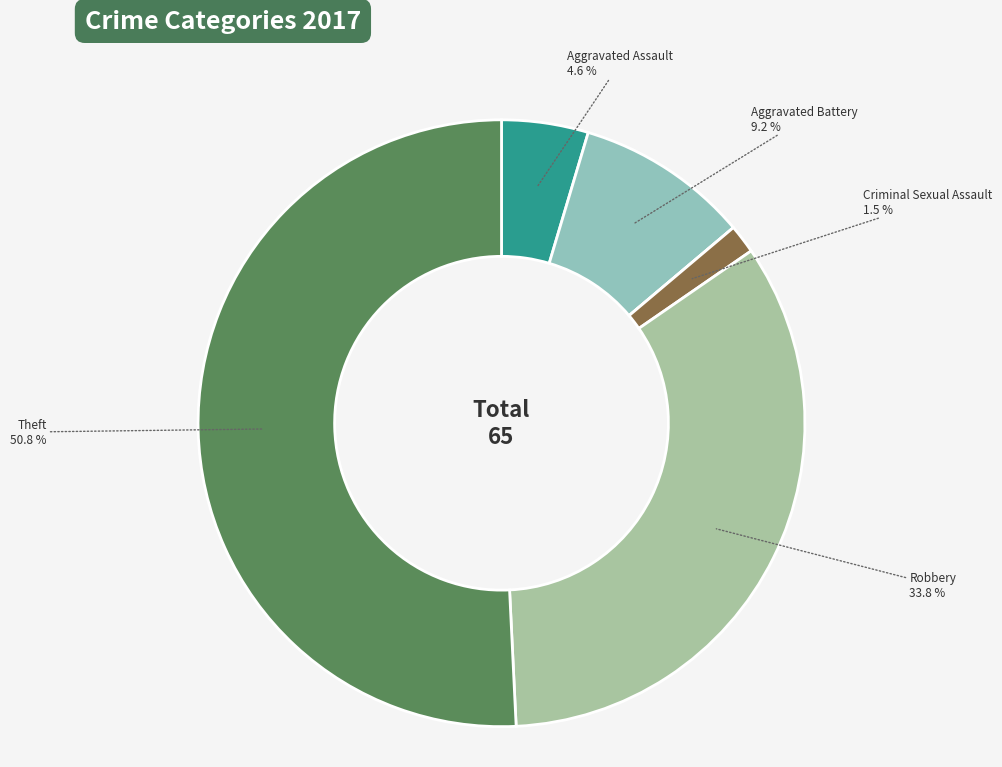

To the nearest percent, what is the difference between the largest and smallest slice percentages?

51%